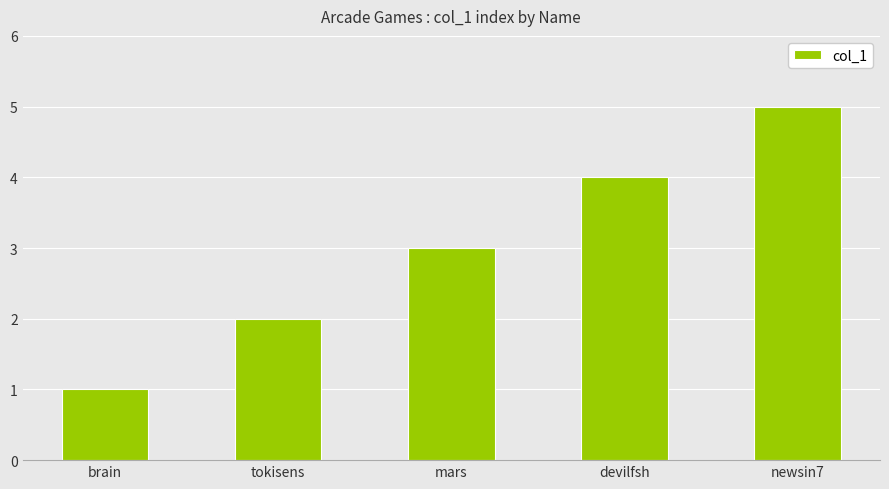

What is the minimum value shown in the chart?

1